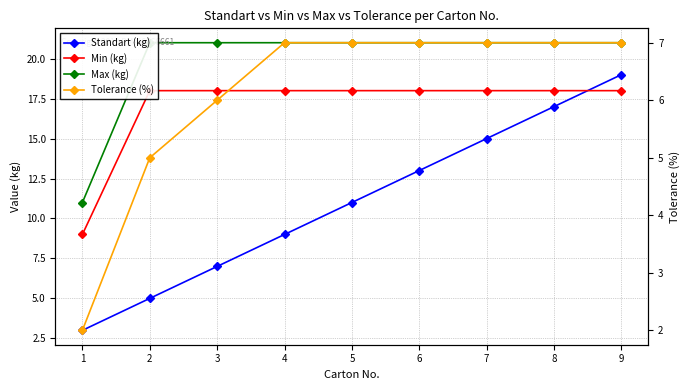

True or false: Min (kg) and Standart (kg) intersect in this chart.

True